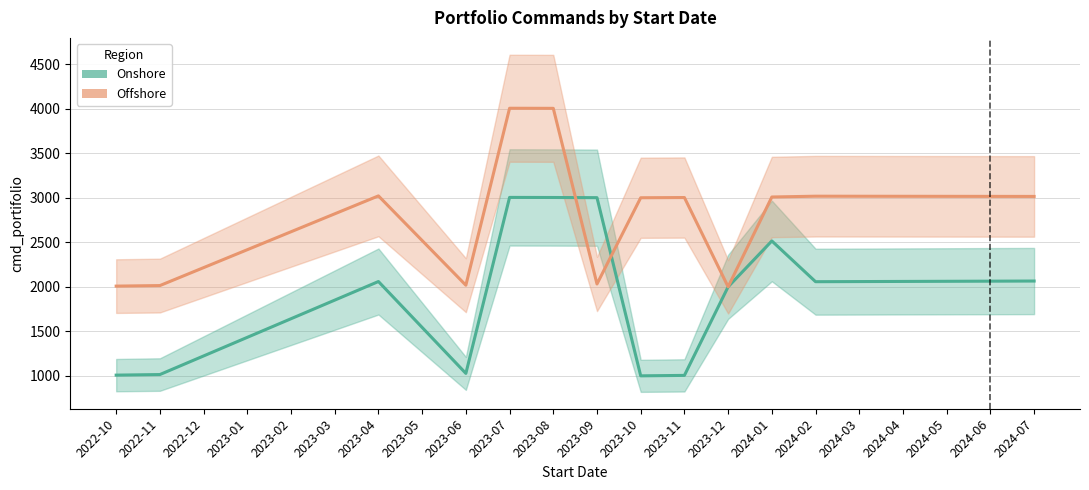

What is the difference between the highest and lowest values at 2023-07?

1001.0